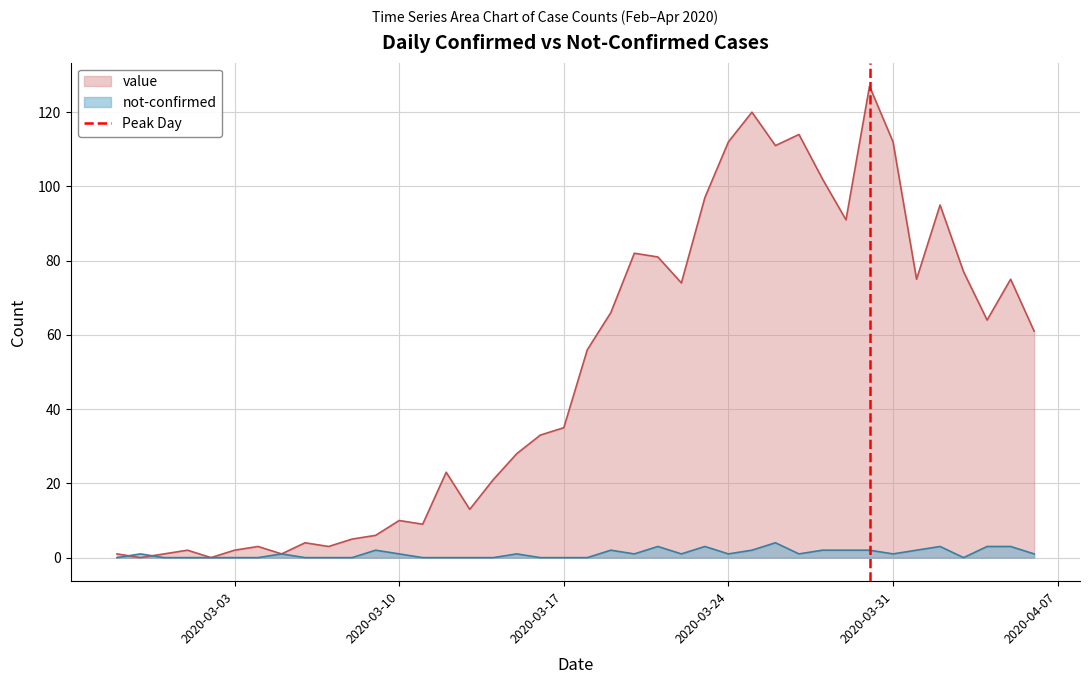

What is the highest value of the not-confirmed series?

4